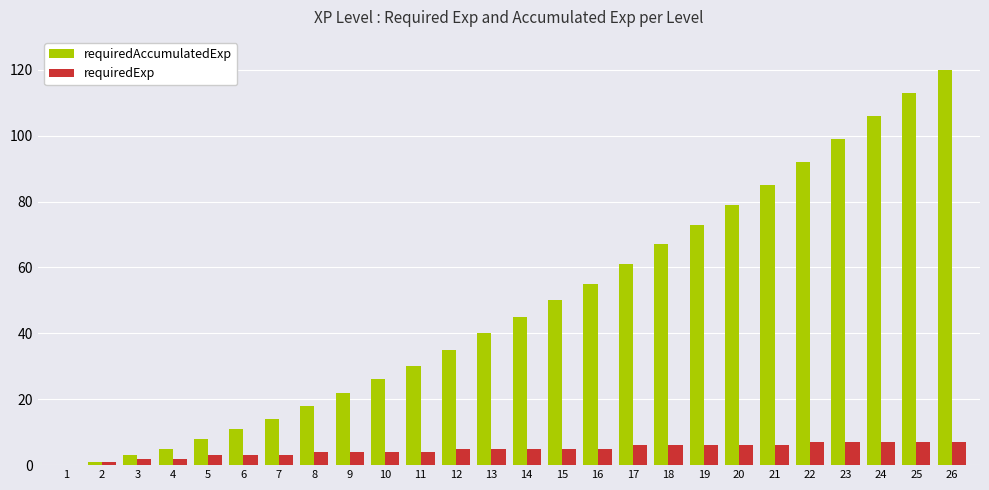

Which category has the highest value across all series?

26